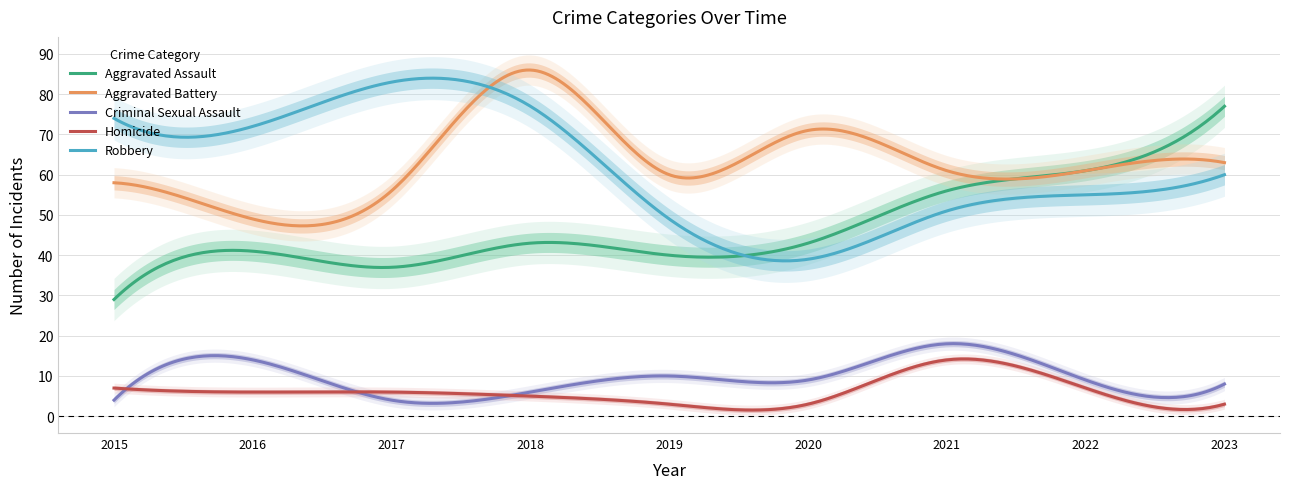

List the labels in order of Robbery value, largest first.

2017, 2018, 2015, 2016, 2023, 2022, 2021, 2019, 2020